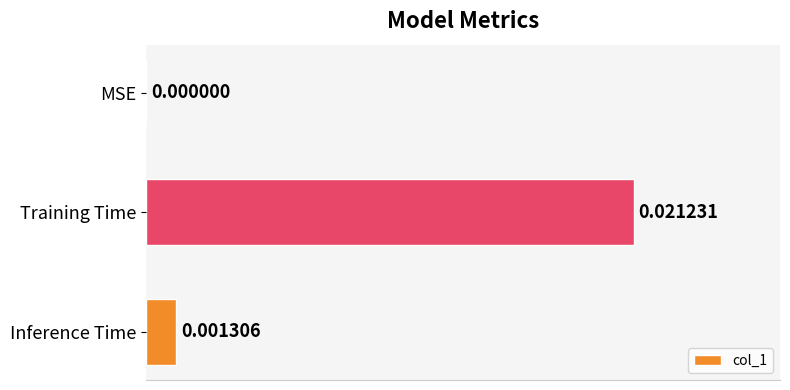

Which label corresponds to the largest value in the chart?

Training Time